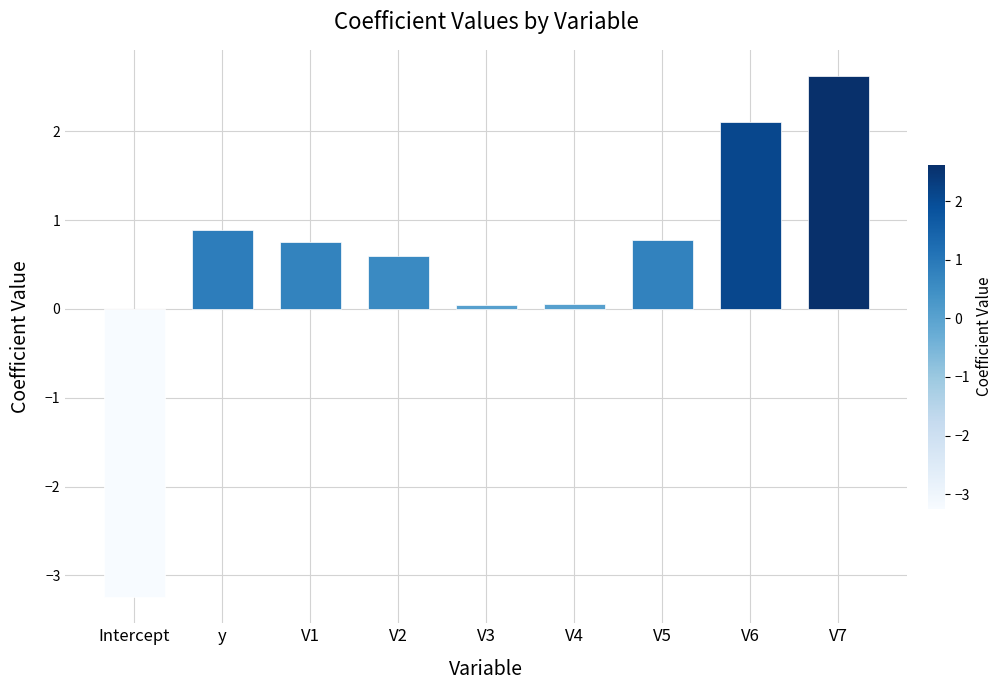

Which category has the highest value across all series?

V7